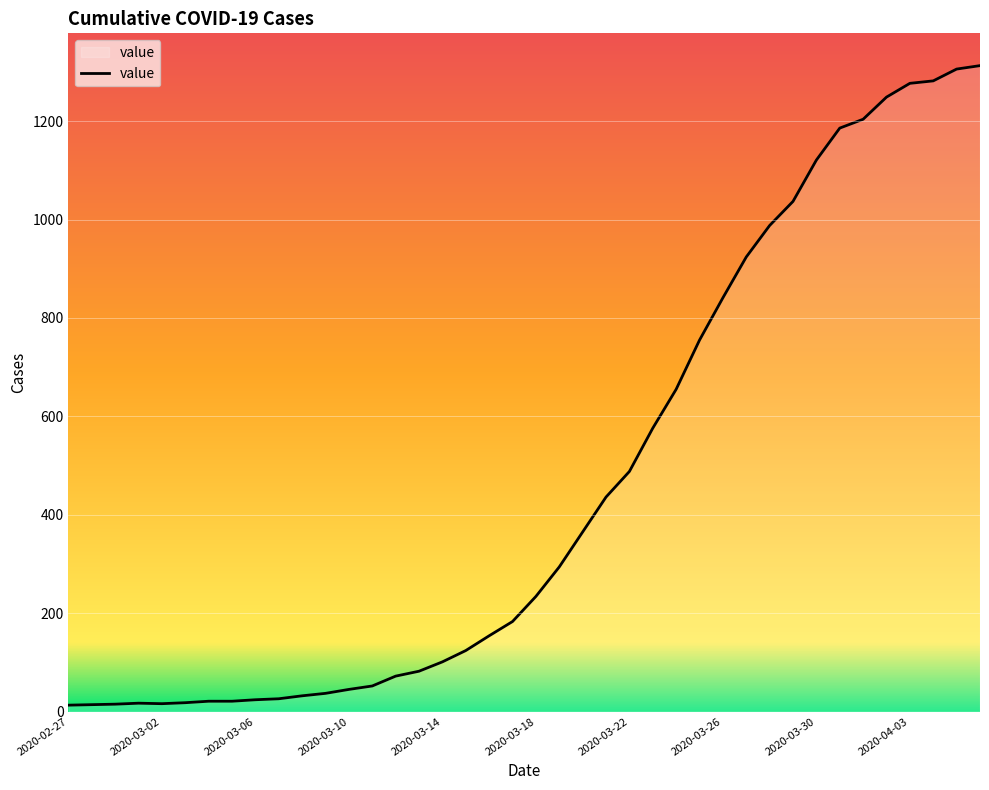

What is the greatest value displayed?

1313